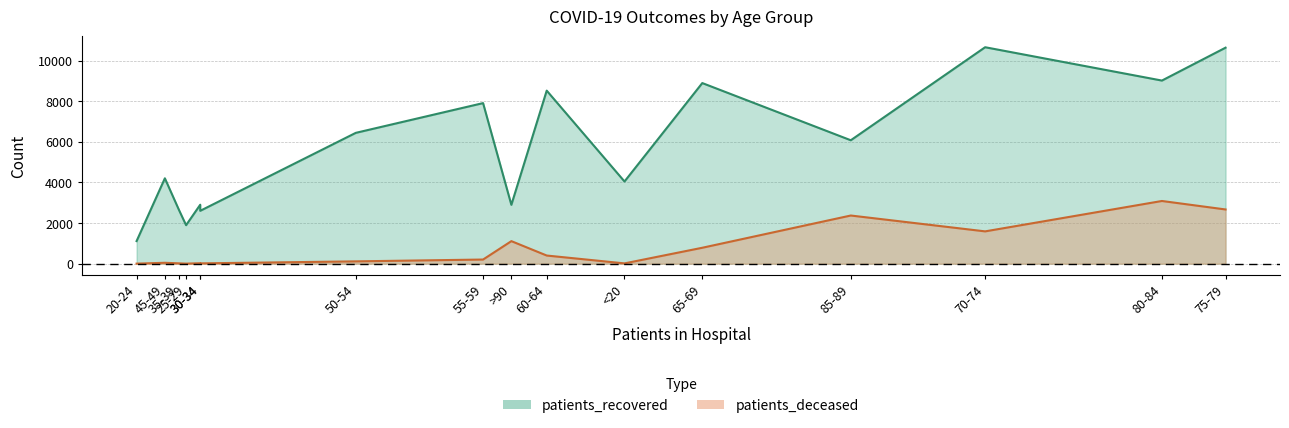

What is the average value of the patients_recovered series?

5656